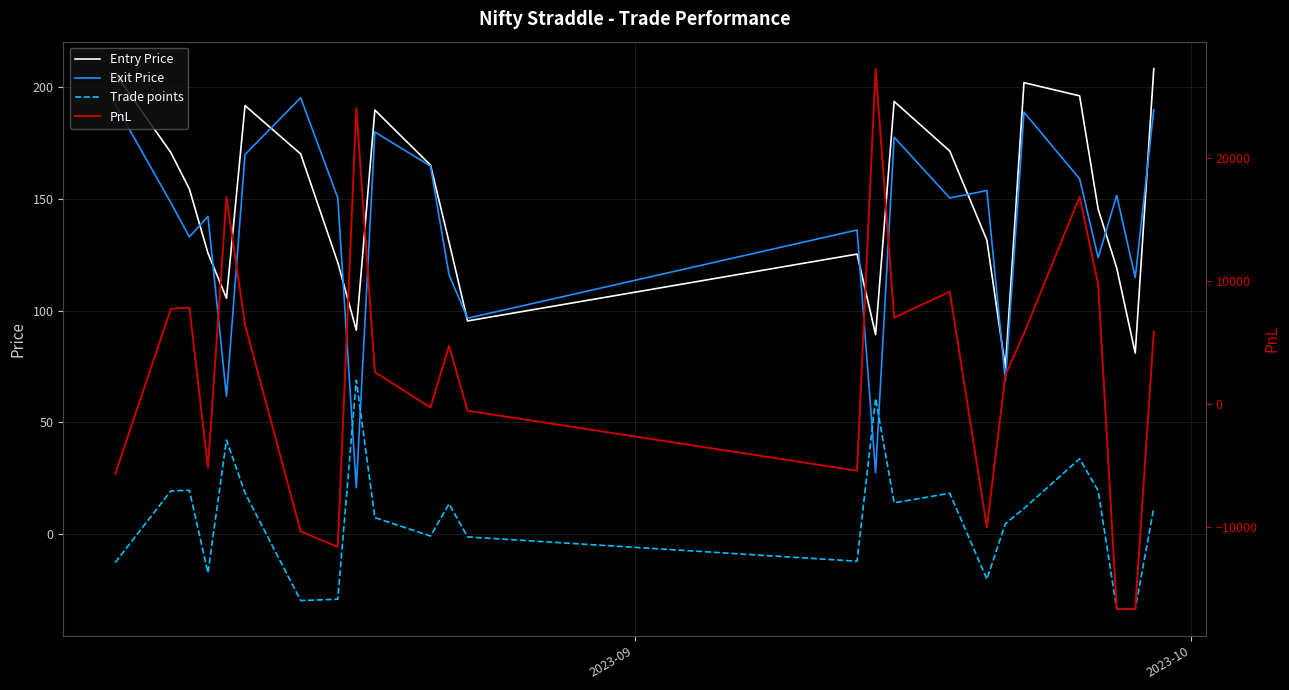

How many interior local peaks does the Trade points series have?

7